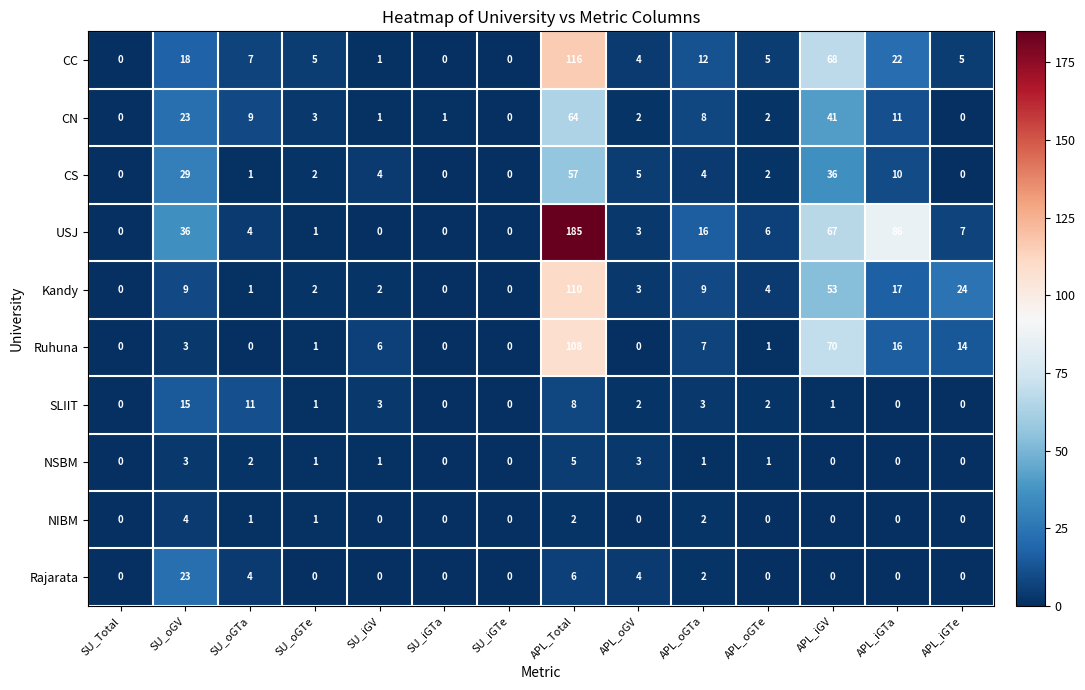

What is the sum of the Rajarata values at APL_iGTe and SU_oGV?

23